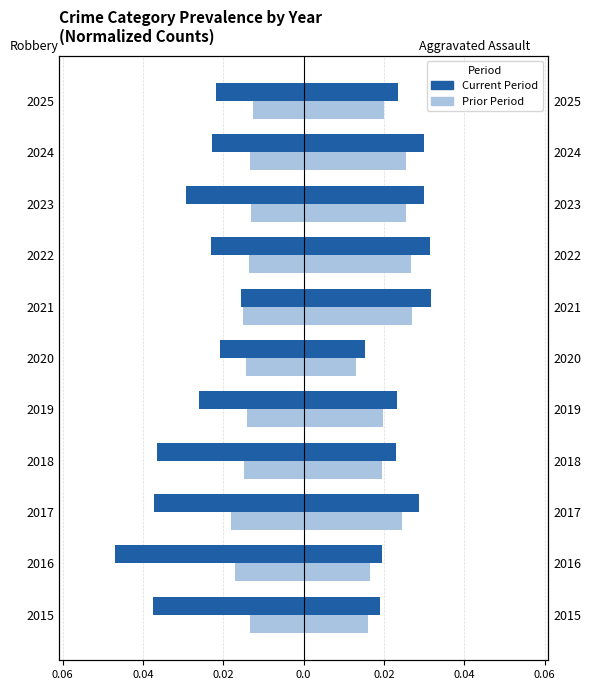

True or false: Agg. Assault (Current) has a value of 0.0 at 2021.

True